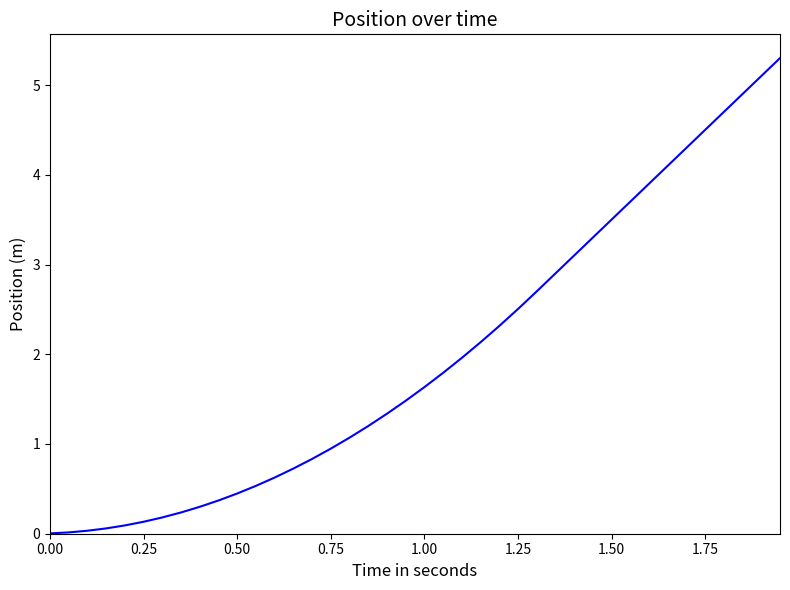

What is the greatest value displayed?

5.3